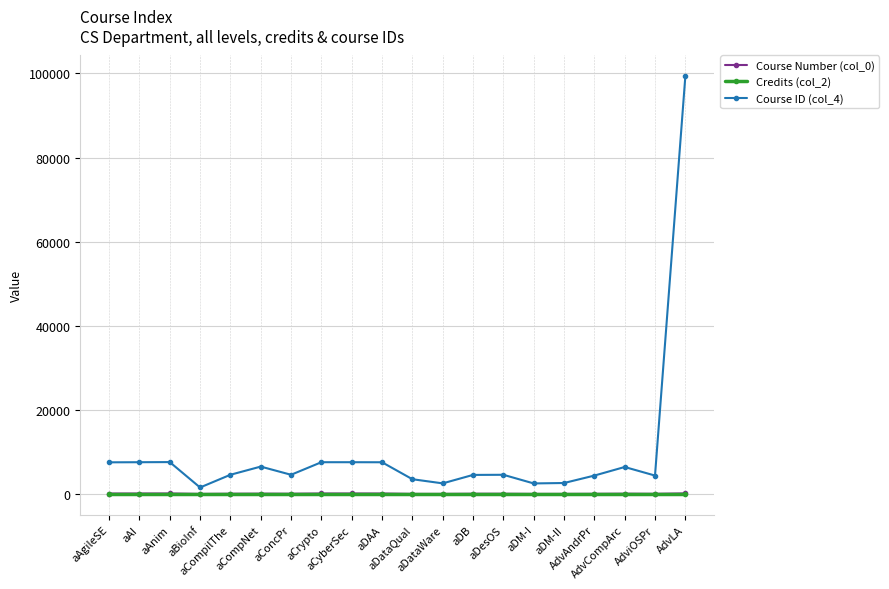

The value of Credits (col_2) at aDataWare is 3. True or false?

True